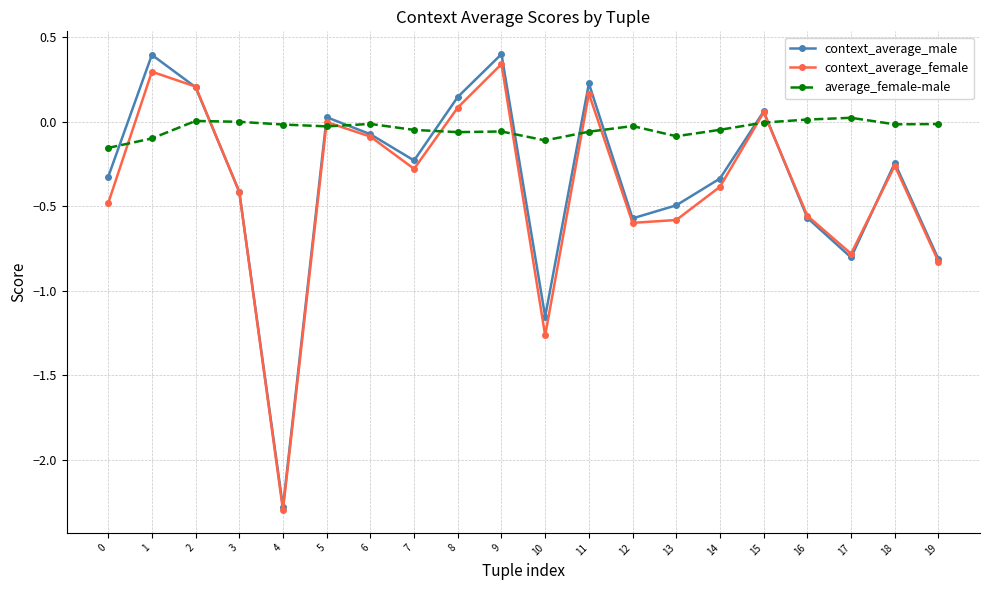

What is the minimum value for context_average_female?

-2.3